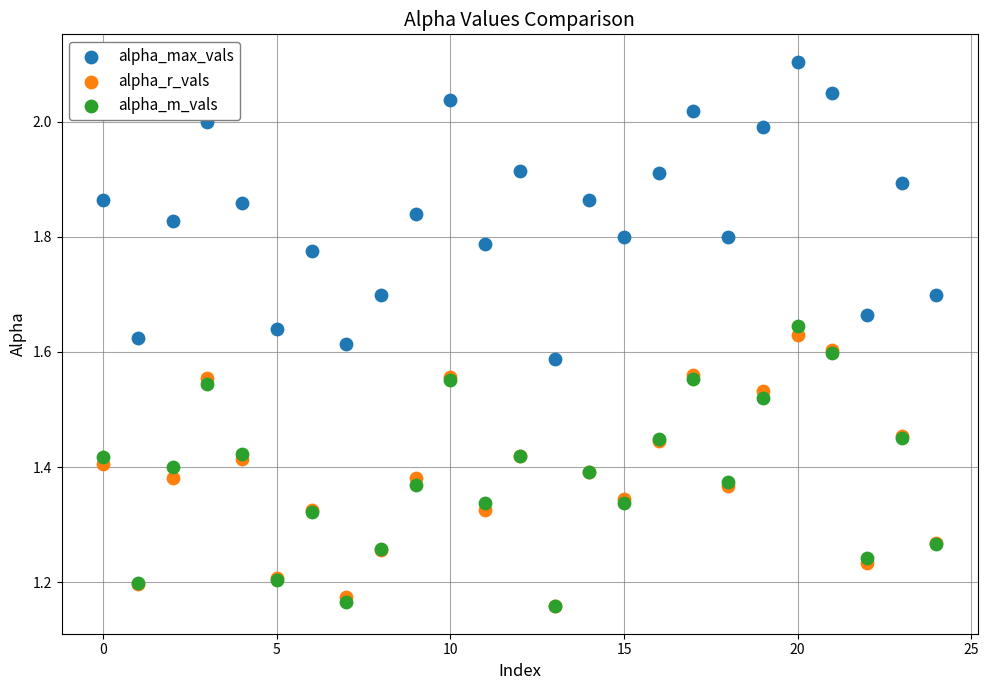

What are all the series names shown in the legend?

alpha_max_vals, alpha_r_vals, alpha_m_vals